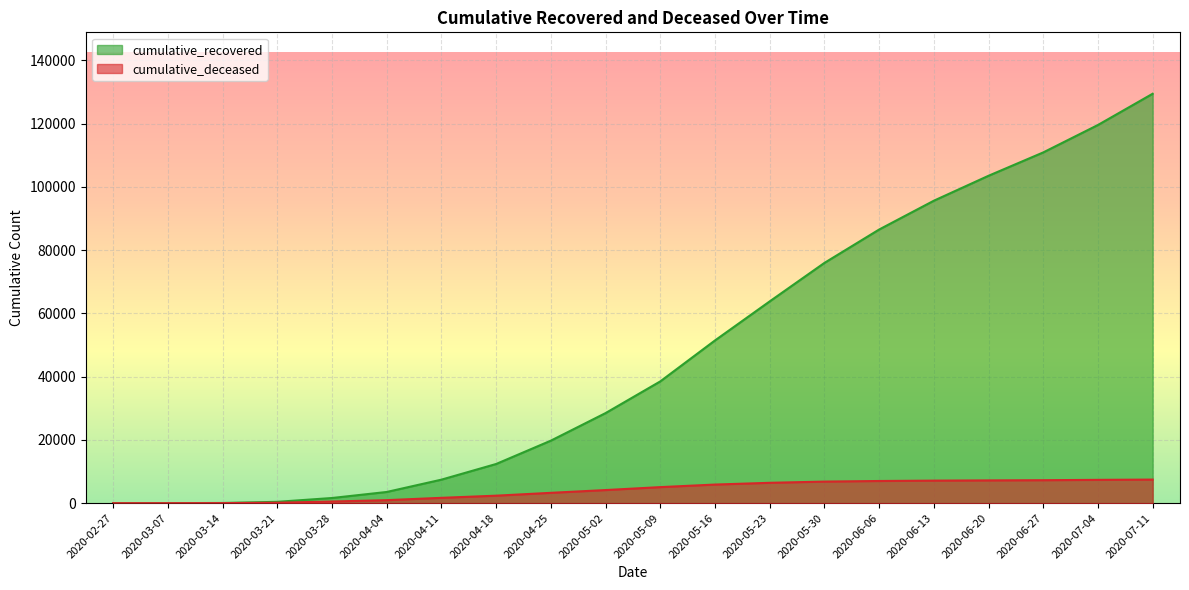

True or false: cumulative_deceased and cumulative_recovered cross at least once.

False